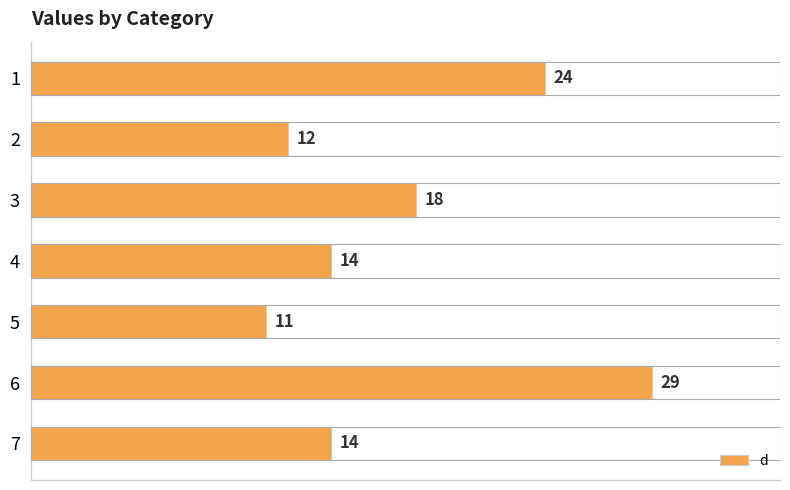

Reading bottom to top, what are all the values shown in this chart?

7=14	6=29	5=11	4=14	3=18	2=12	1=24